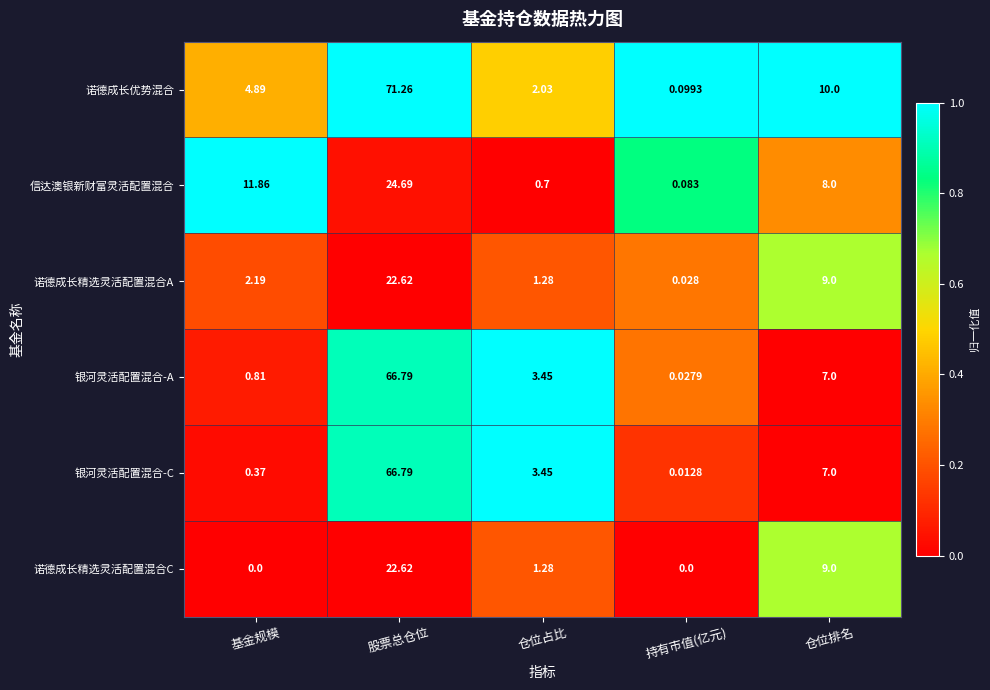

Which category has the highest value across all series?

股票总仓位